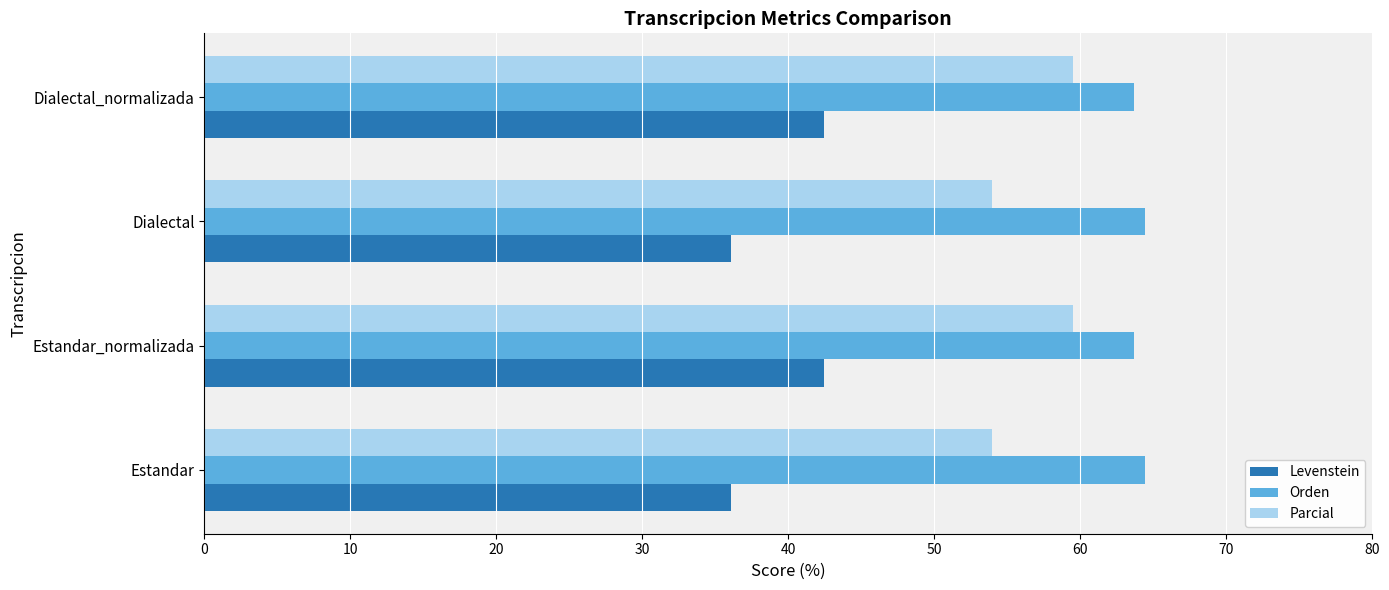

Rank the series at Estandar_normalizada from lowest to highest value.

Levenstein, Parcial, Orden